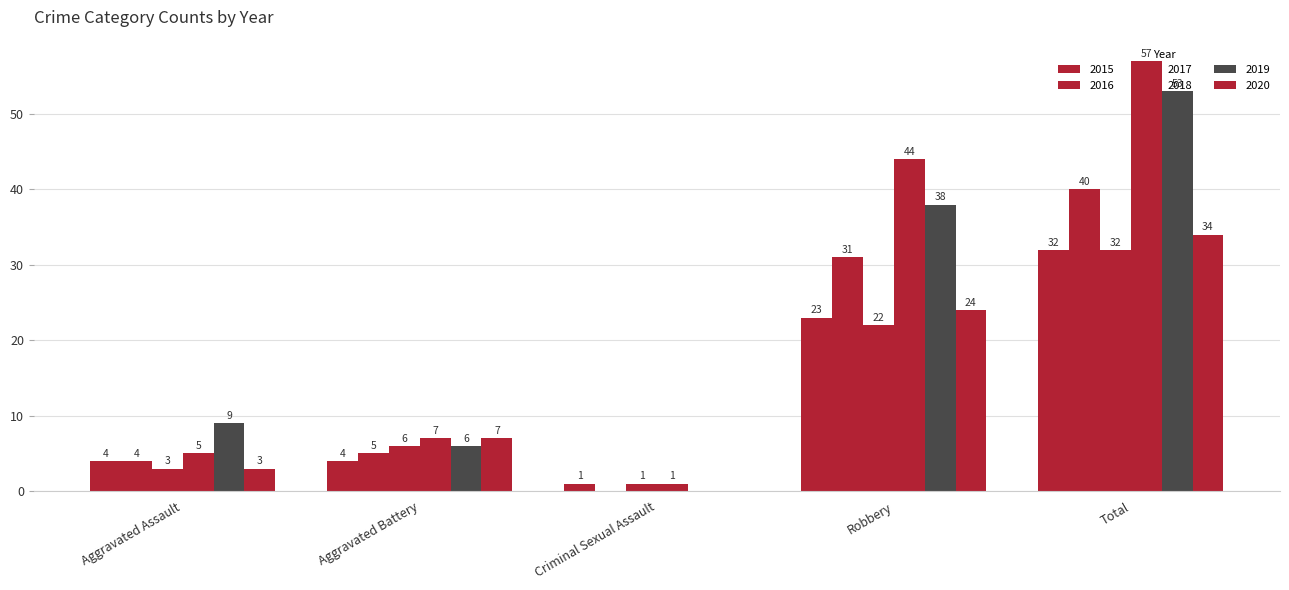

Which category has the lowest value in the 2016 series?

Criminal Sexual Assault